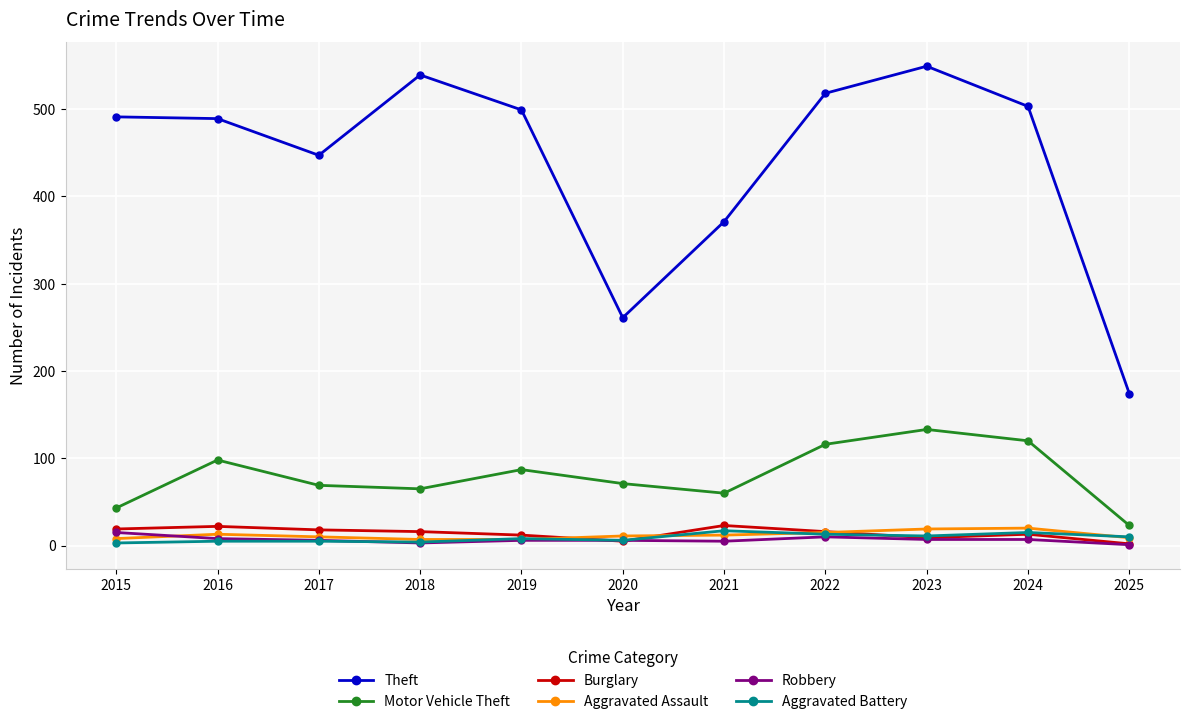

What is the value of the Robbery point at the 4th from the left?

3